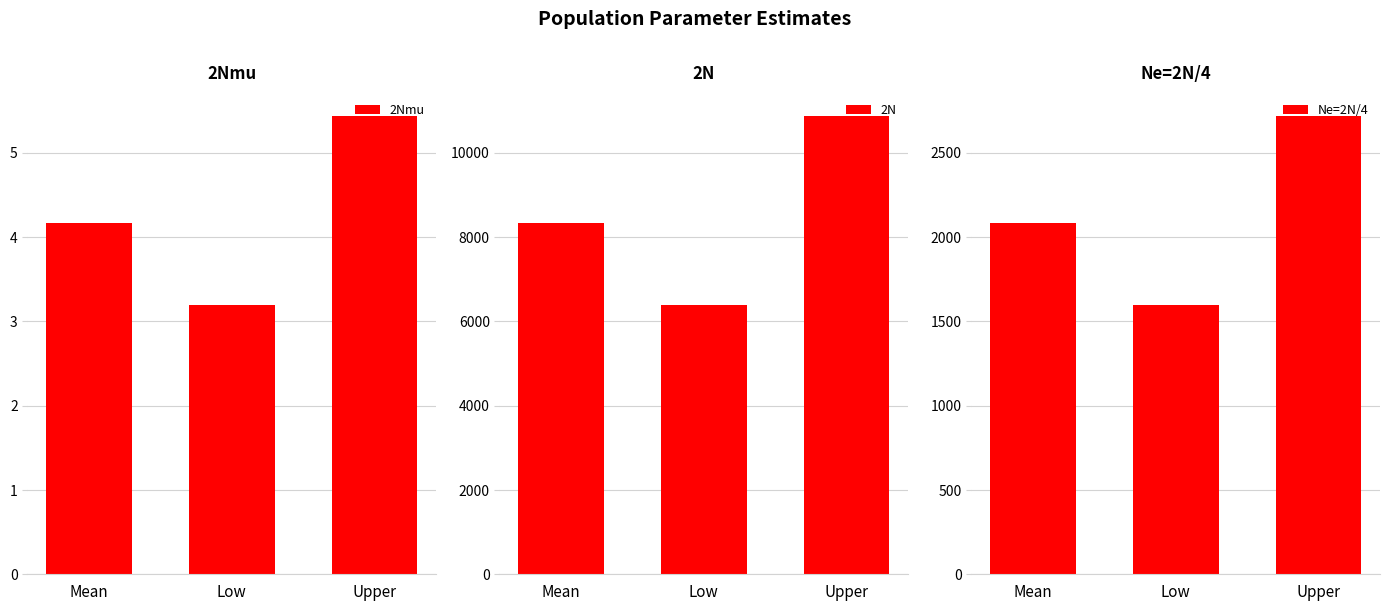

At which label is 2N closest to 8631?

Mean